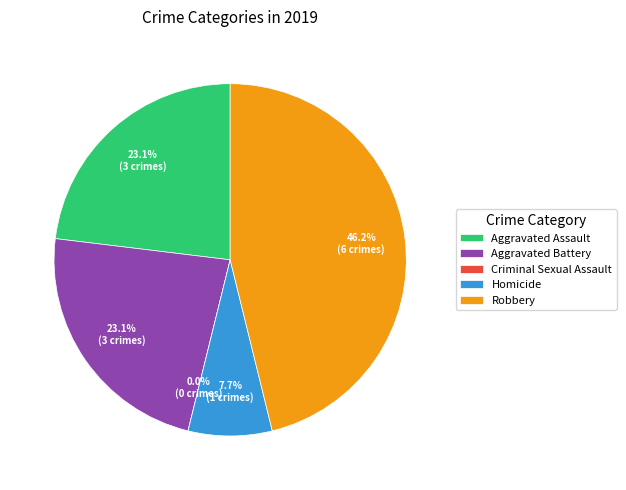

What percentage is the Robbery slice, to the nearest percent?

46%